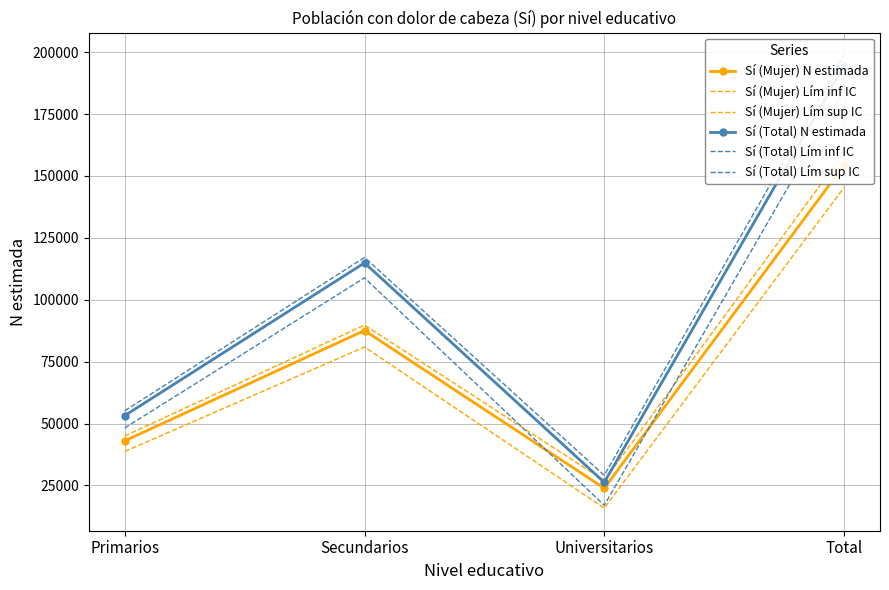

The value of Sí (Mujer) Lím sup IC at Secundarios is 124795. True or false?

False